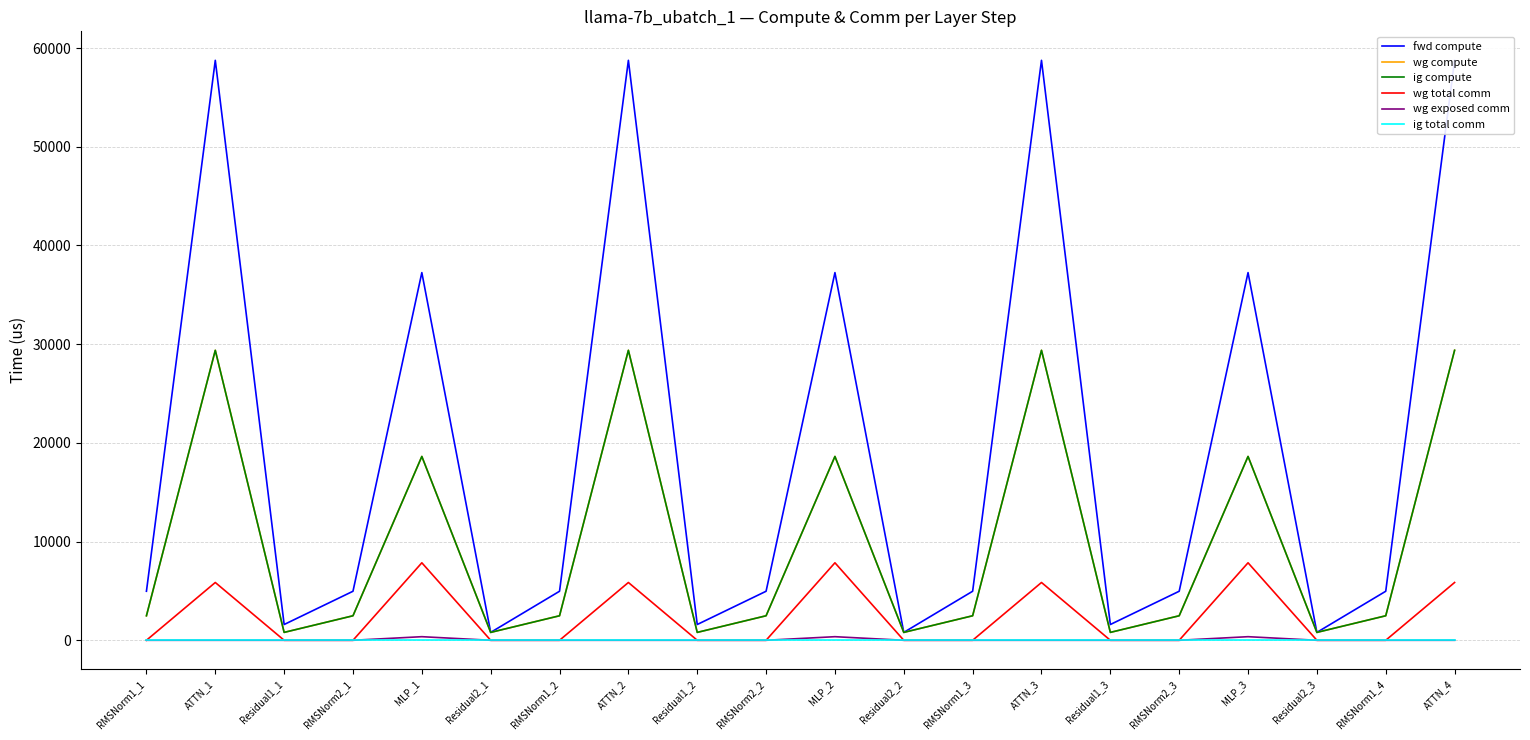

In wg compute, how many points are higher than both neighbors (excluding endpoints)?

6